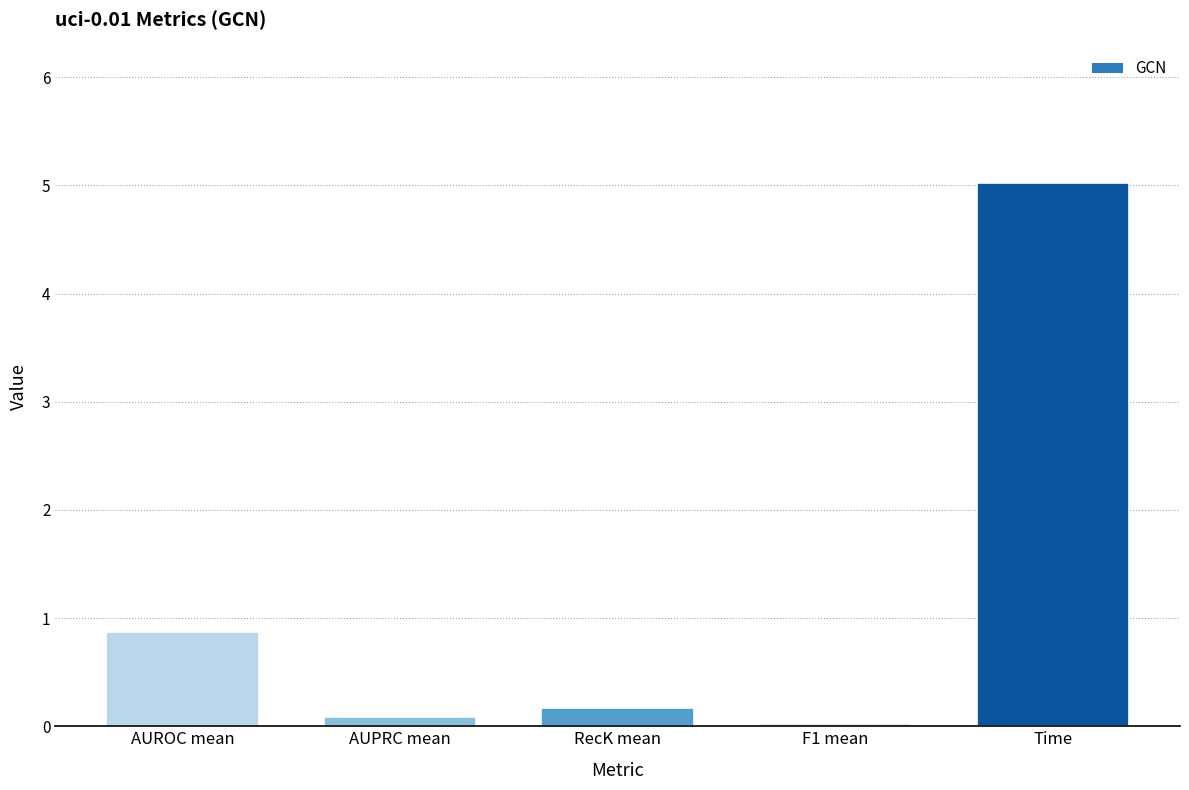

Where is the data nearest to the value 2?

AUROC mean